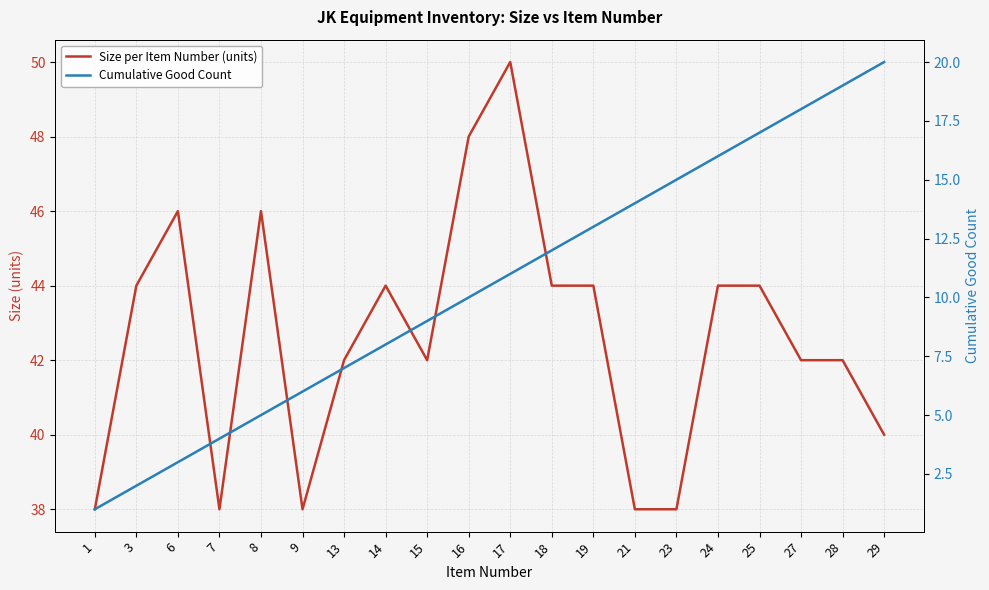

At which label does Size per Item Number (units) first exceed 44?

6